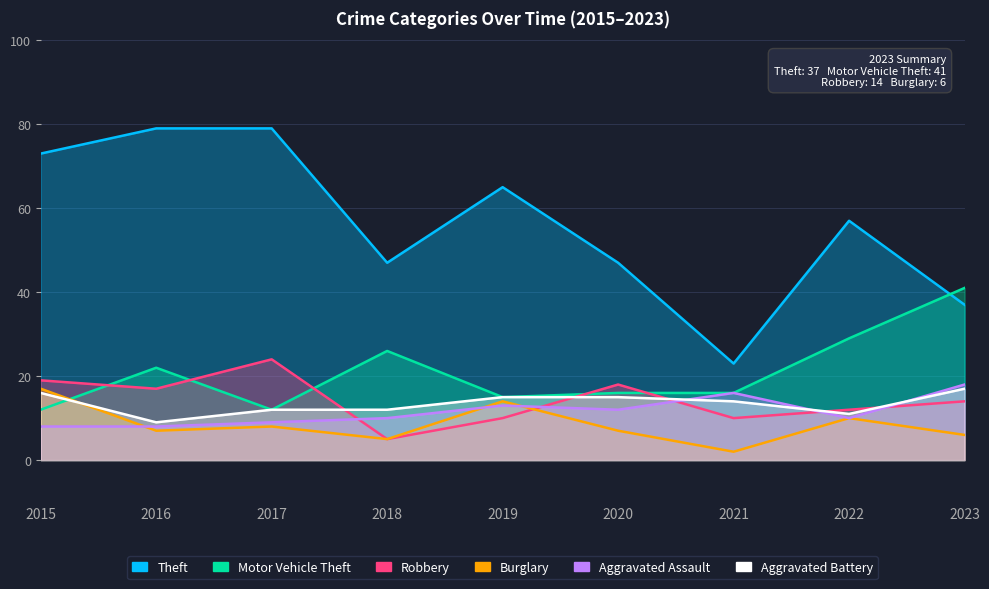

At which category does Aggravated Battery reach its first local valley?

2016